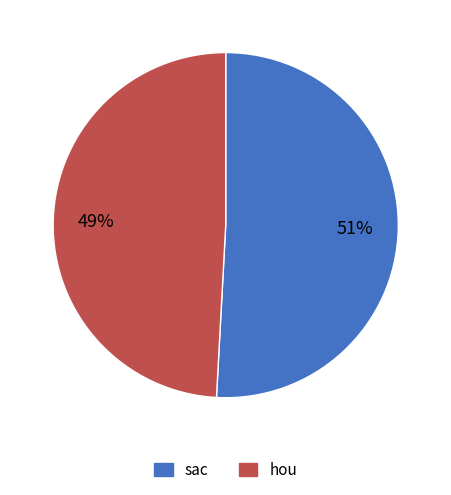

Approximately how many times larger is the value at sac compared to hou?

1.0